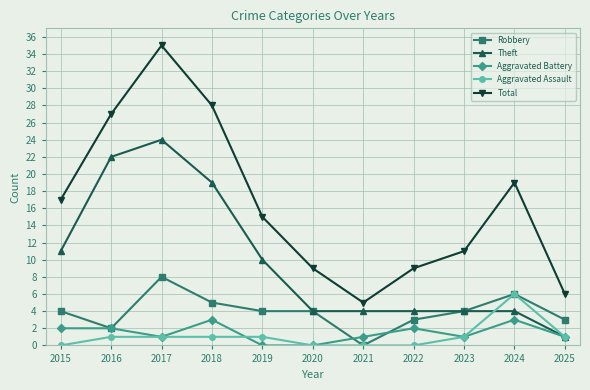

The value of Theft at 2020 is 4. True or false?

True